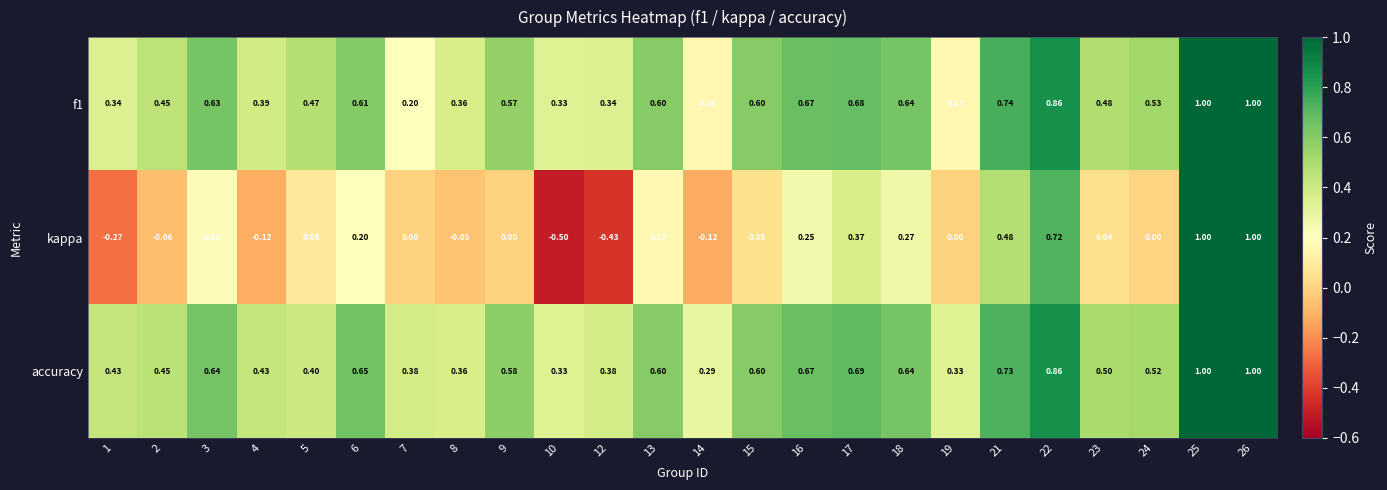

Which series has the largest range (max minus min)?

kappa